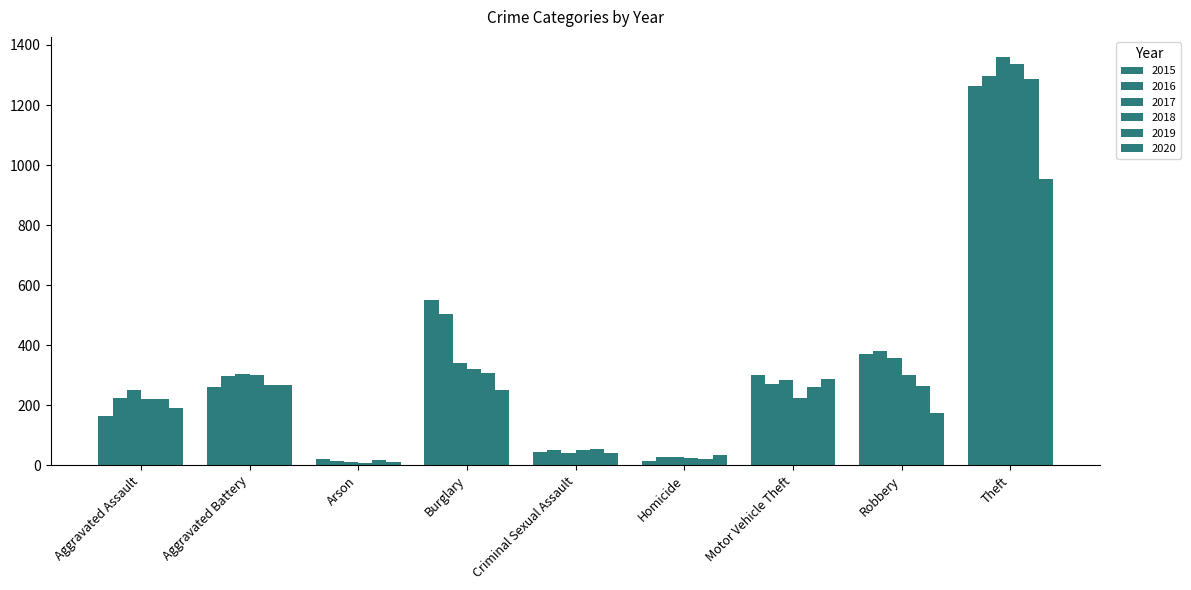

Which series changed the most between Aggravated Battery and Arson?

2018